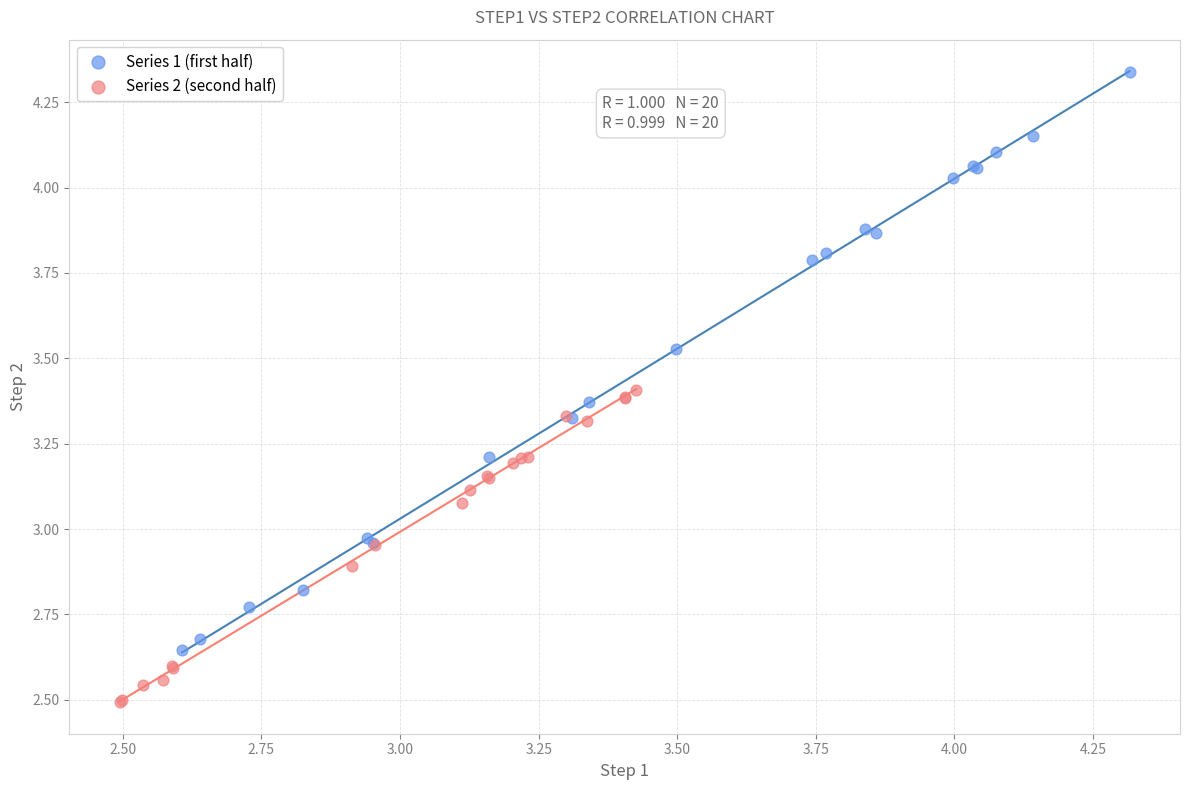

Which series has the largest Y range (max minus min)?

Series 1 (first half)